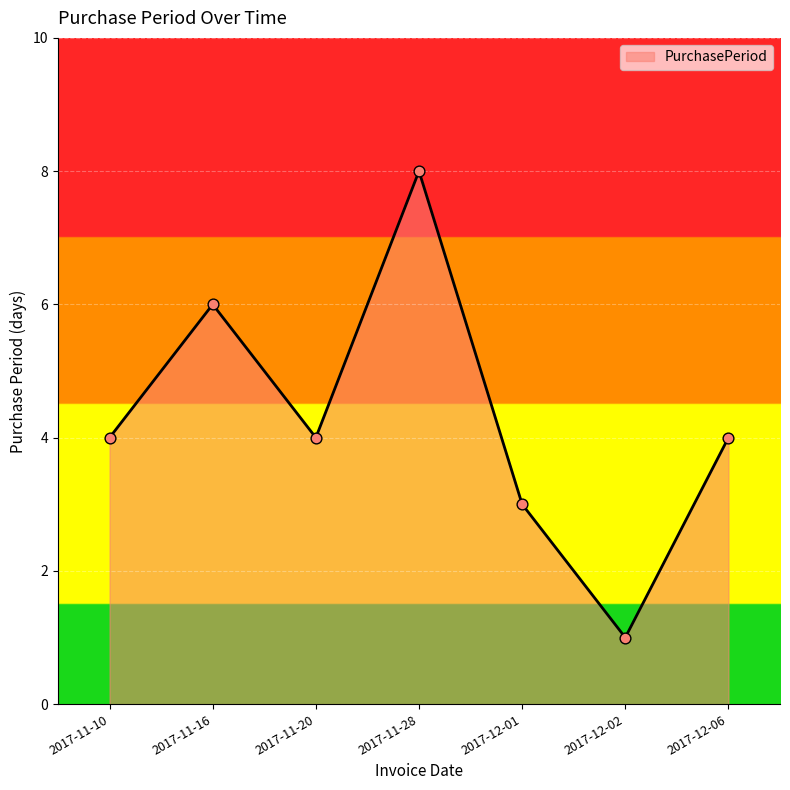

Between 2017-12-02 and 2017-12-01, which is larger?

2017-12-01